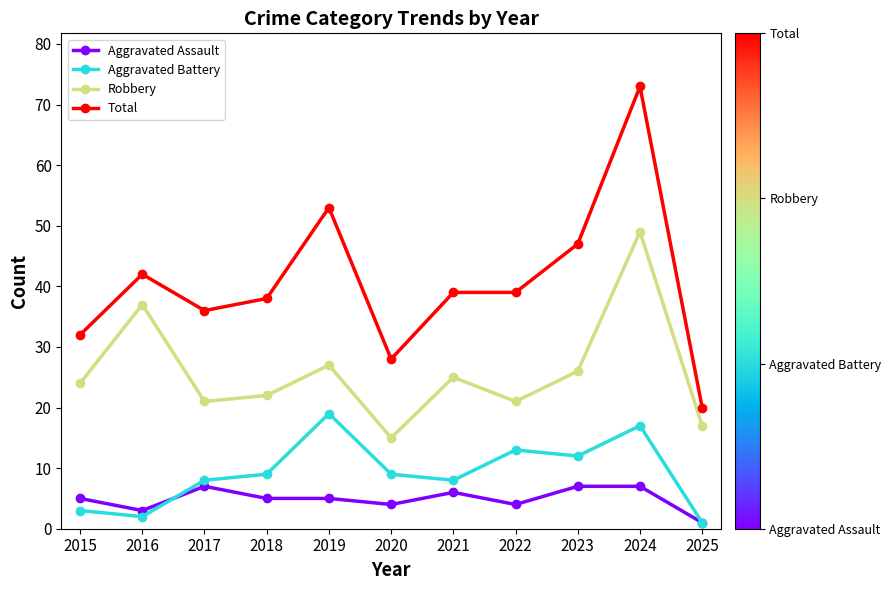

Is it true that Total equals 32 at 2015?

True